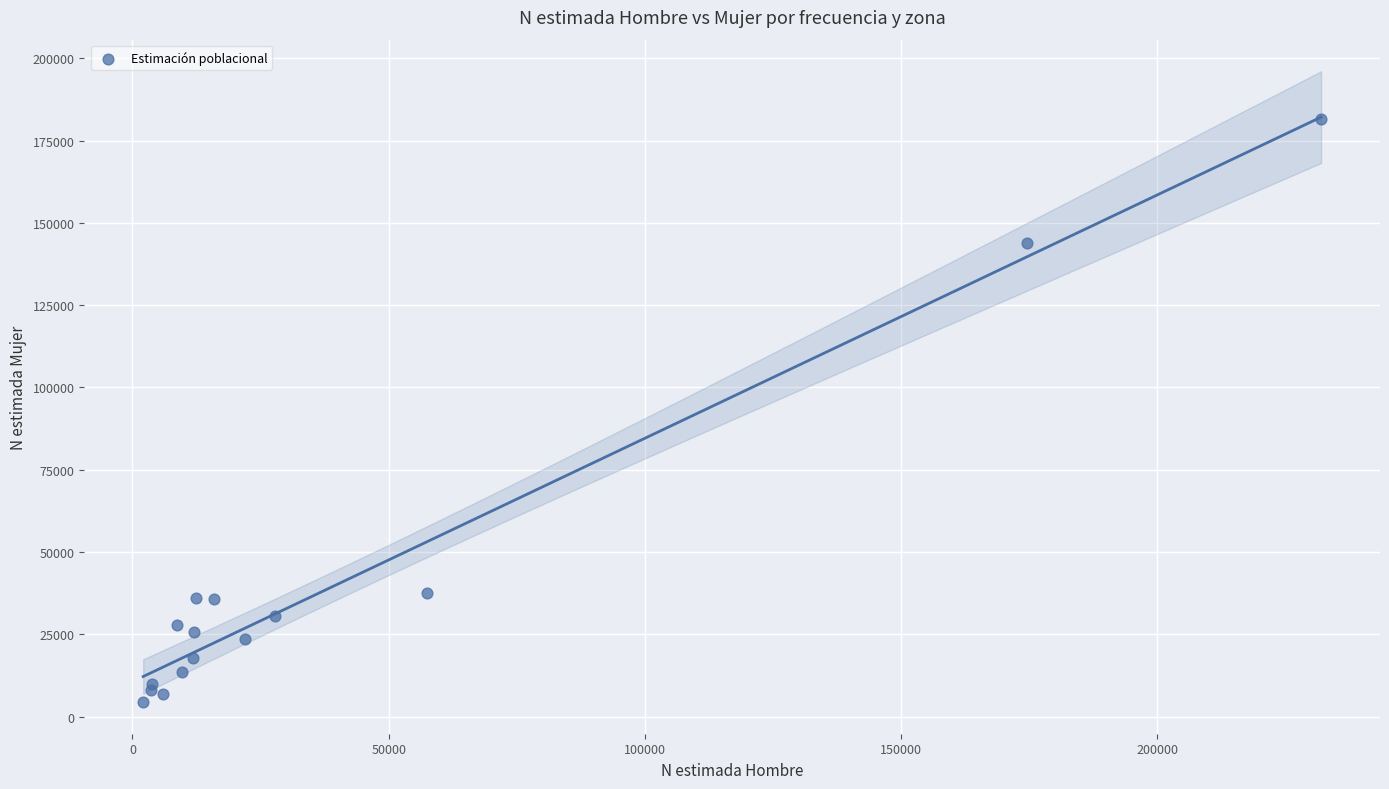

What Y value in the scatter plot is closest to 92884?

143802